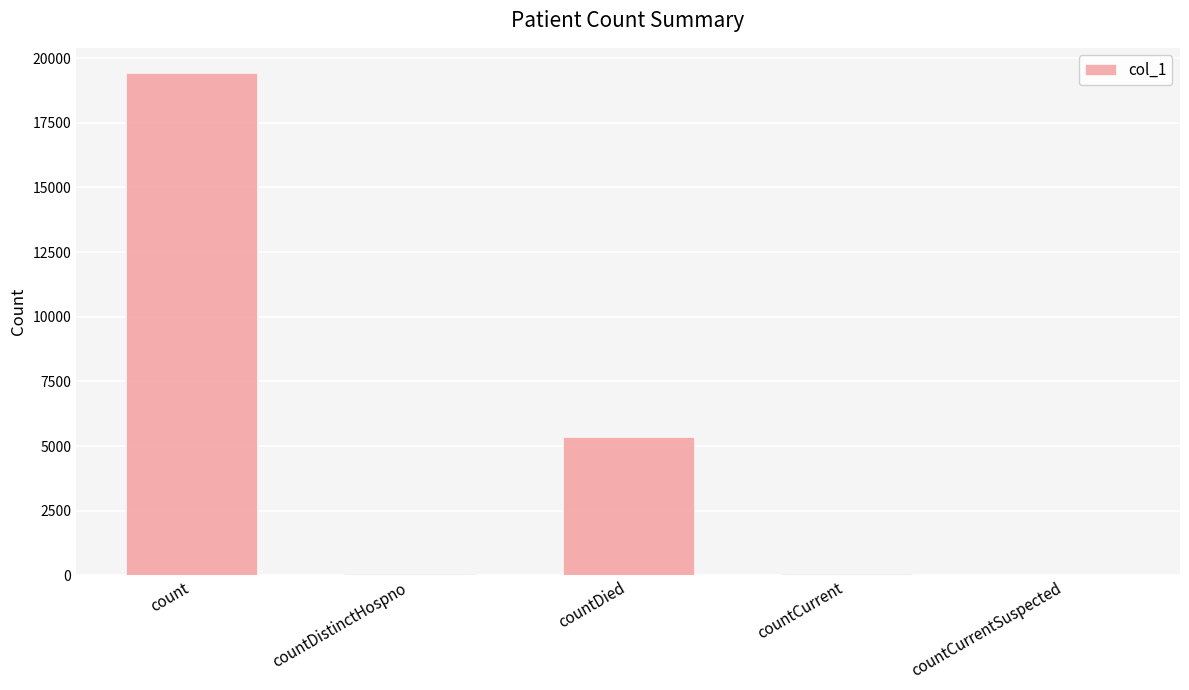

Between countCurrentSuspected and count, which is larger?

count